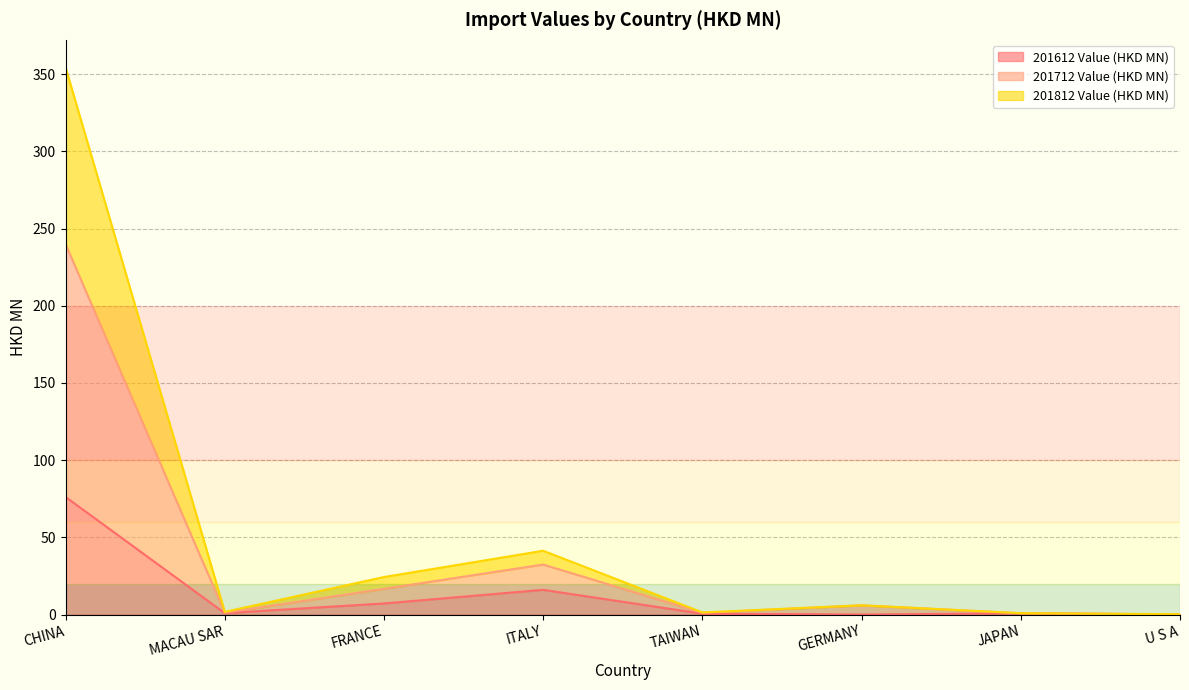

What is the spread (max minus min) of values at U S A?

0.1